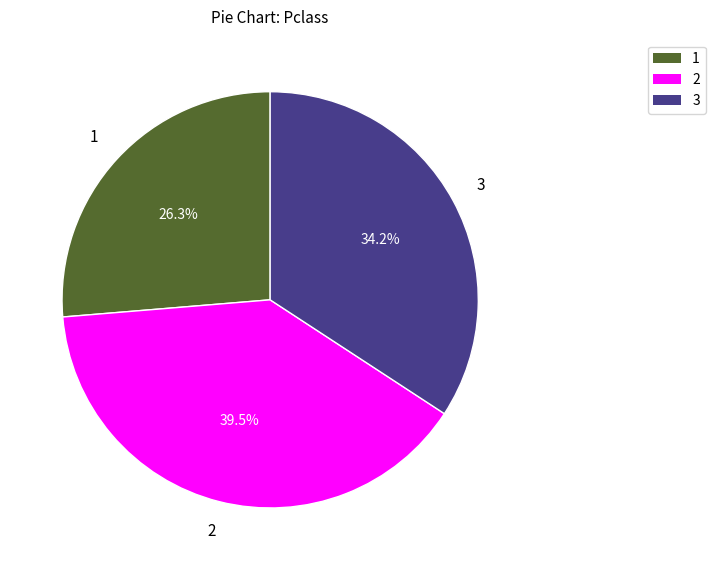

Rank the categories by value from highest to lowest.

2, 3, 1